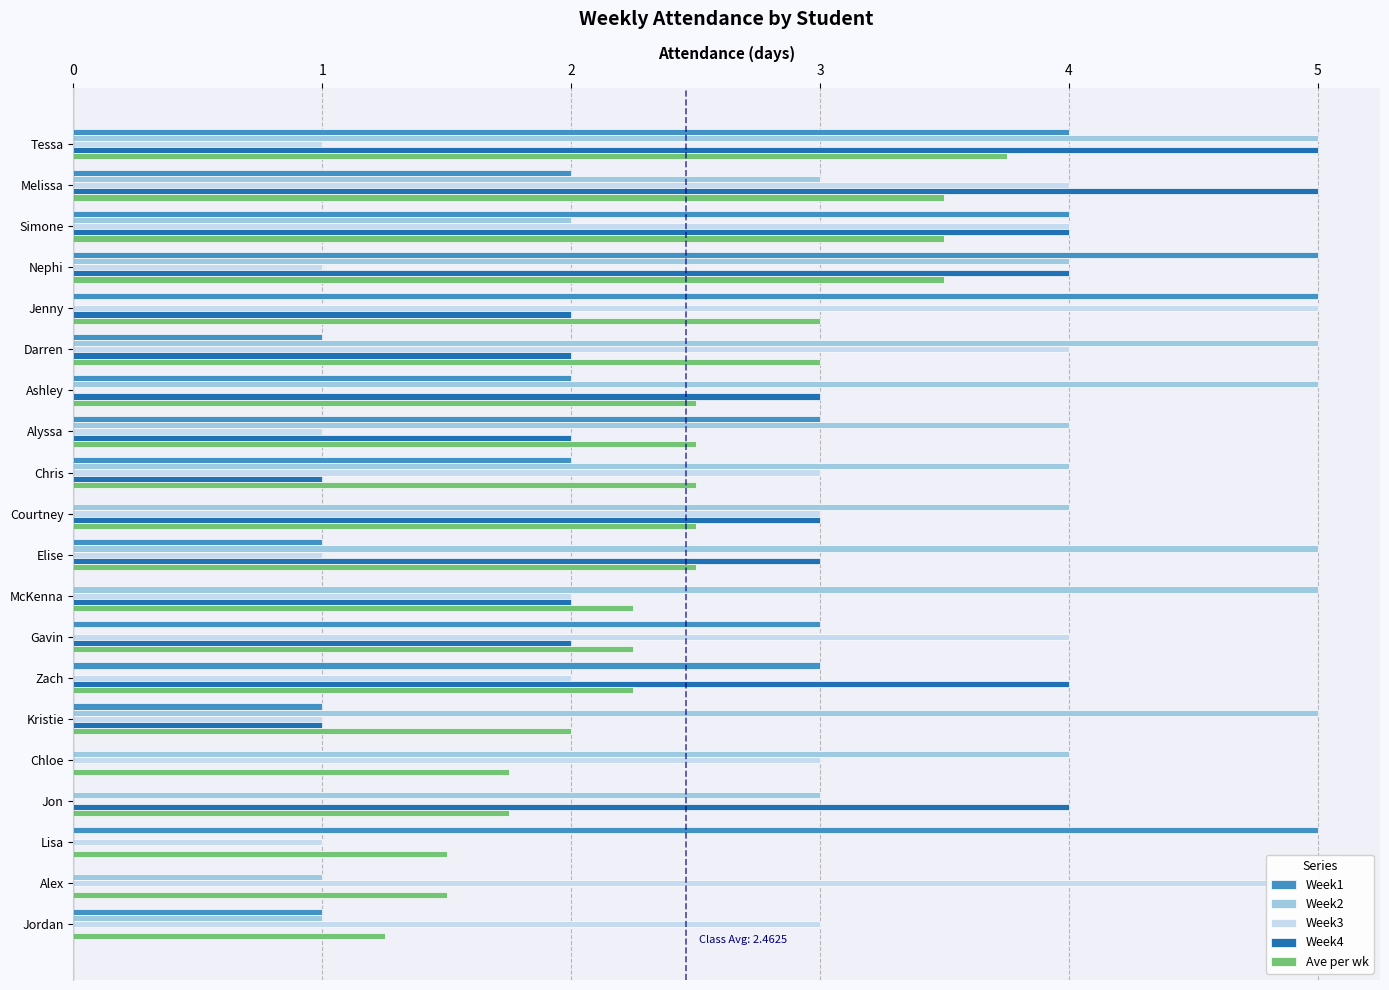

What are all the series names shown in the legend?

Week1, Week2, Week3, Week4, Ave per wk